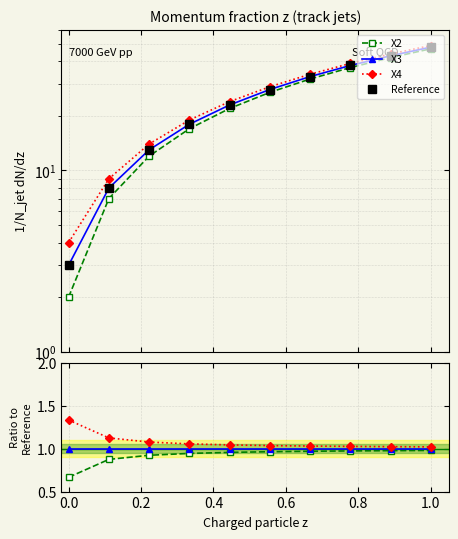

At which category is the sum across all series the highest?

1.0